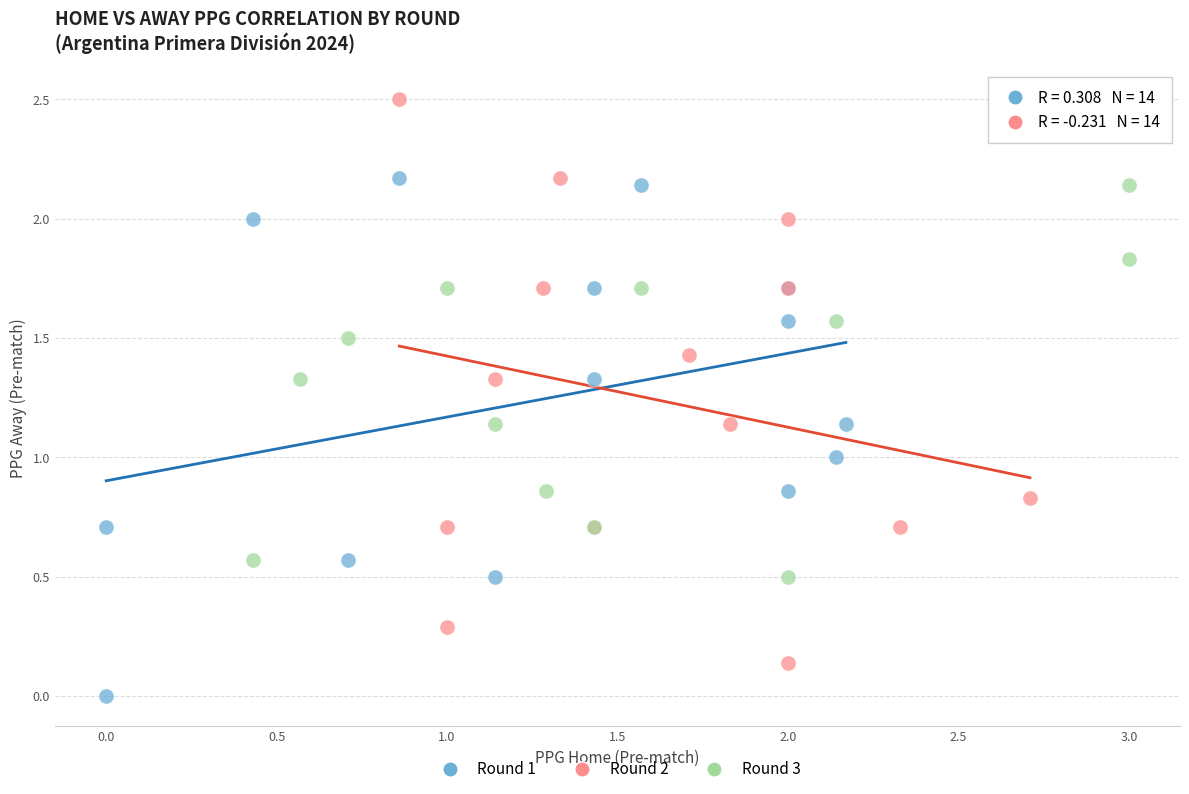

Which series reaches the minimum Y coordinate?

Round 1